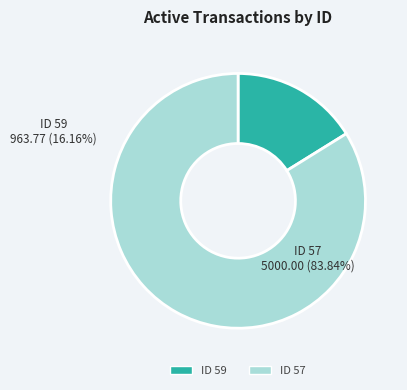

Is there a majority slice in this chart?

Yes